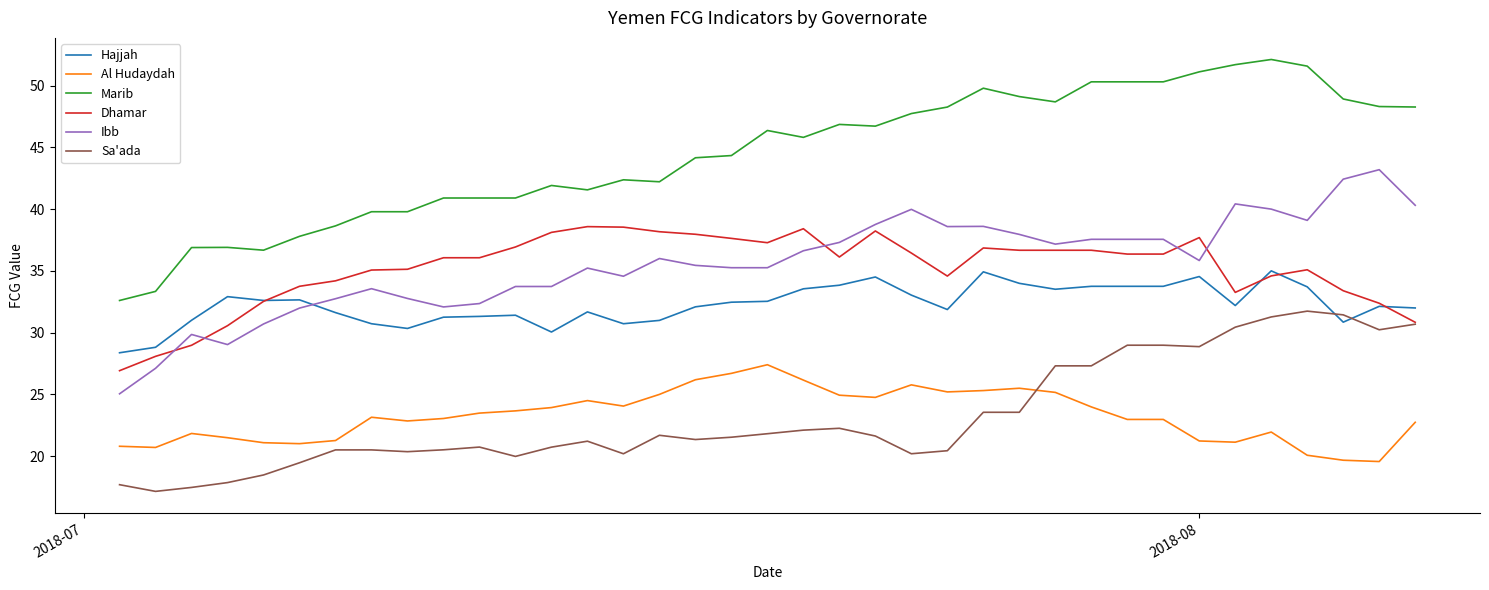

Which series has the largest range (max minus min)?

Marib